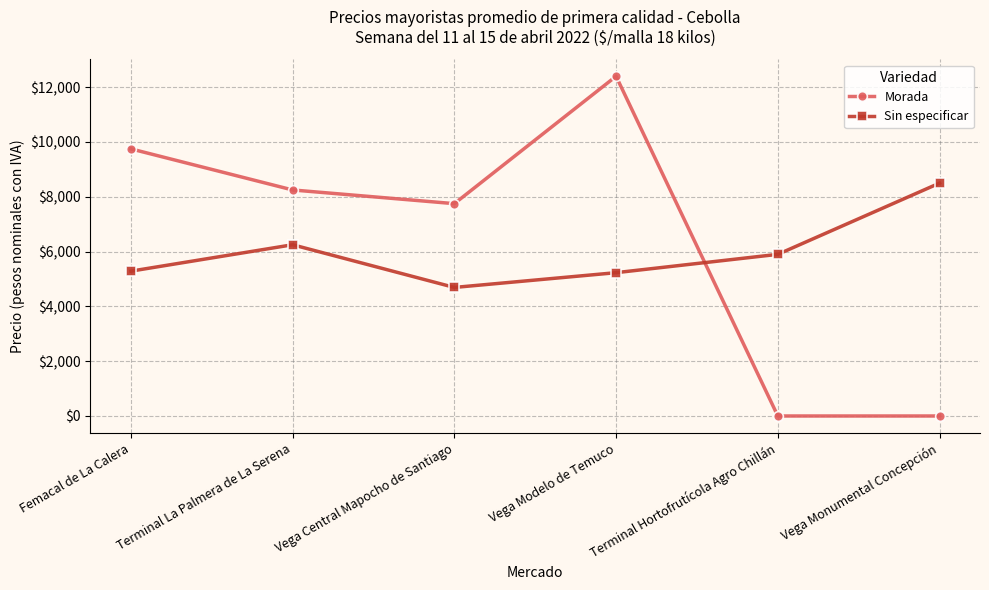

Reading left to right, transcribe all the data shown in this chart.

Morada: 9750	8250	7750	12400	0	0
Sin especificar: 5286	6250	4692	5231	5900	8500